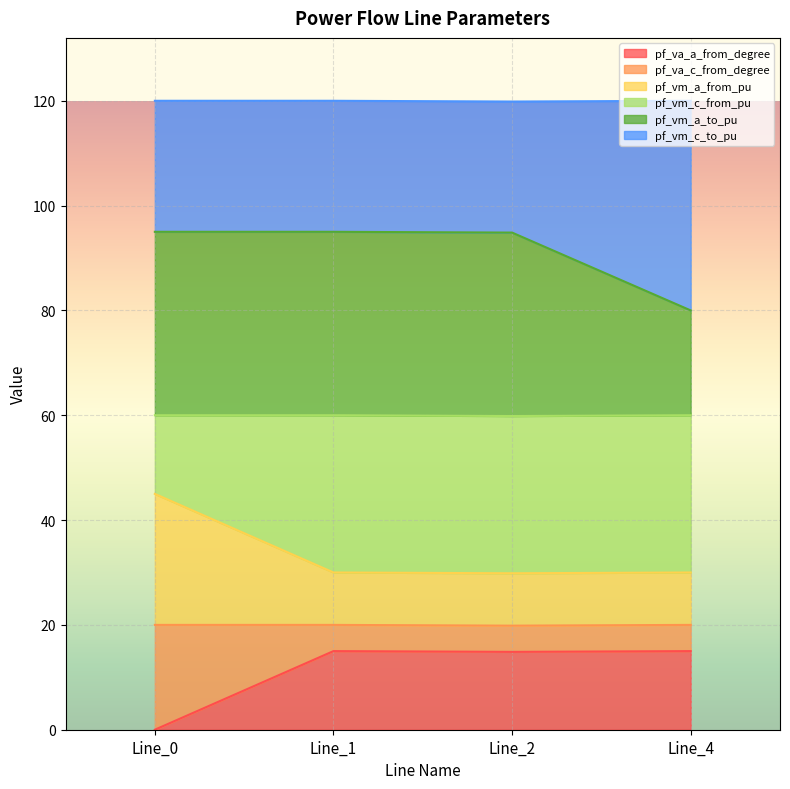

What is the highest value of the pf_va_a_from_degree series?

15.0